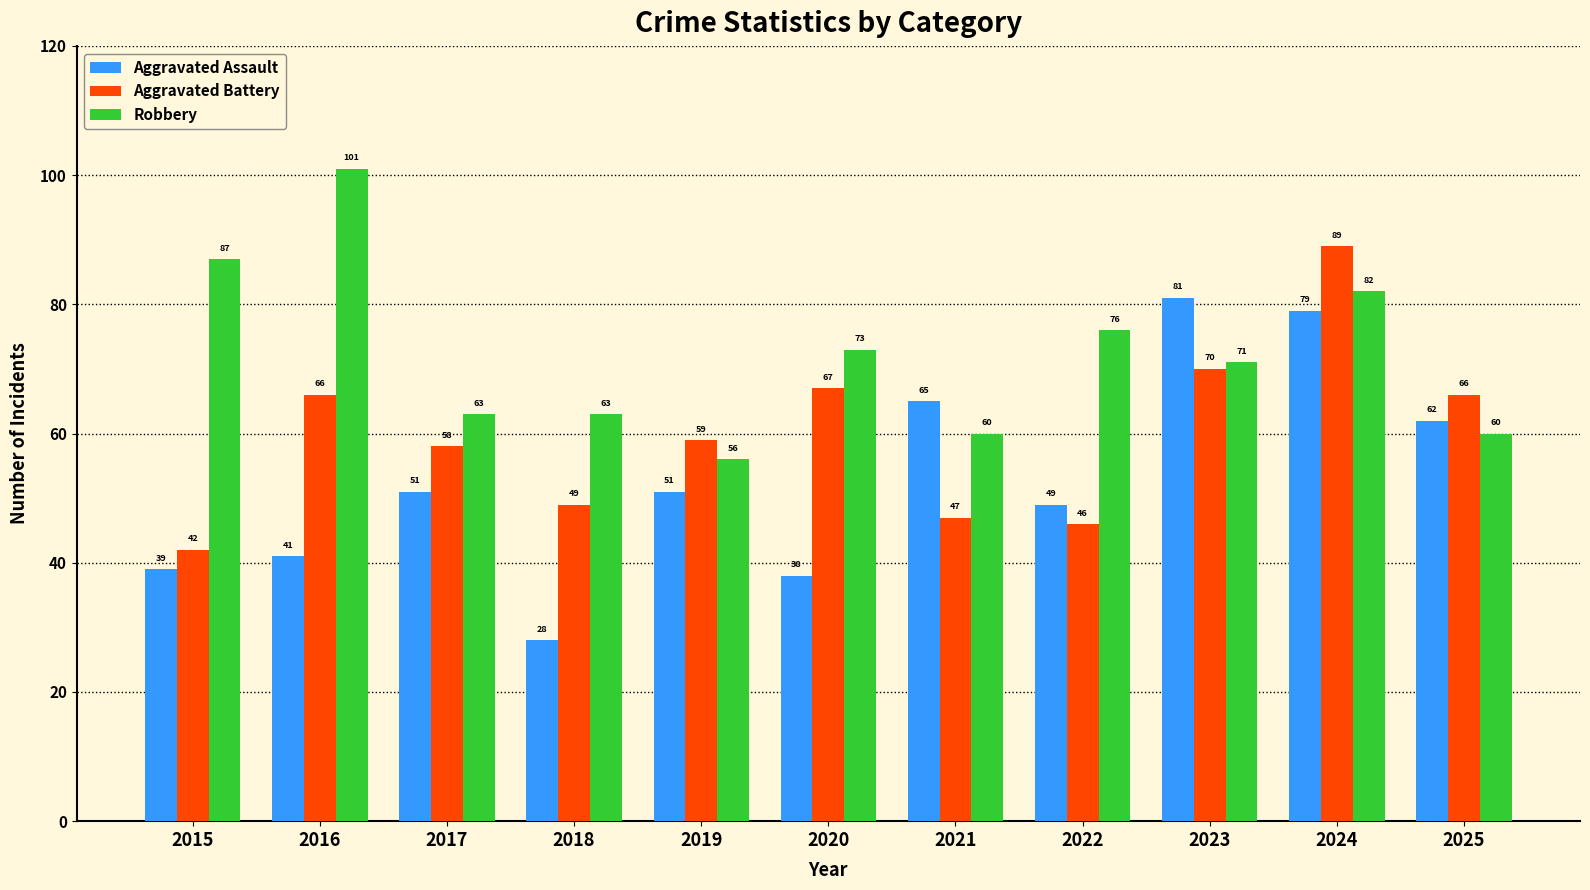

Which category has the highest value in the Aggravated Assault series?

2023